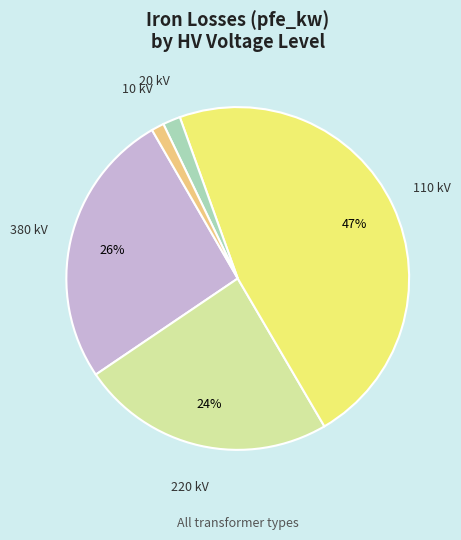

To the nearest percent, what is the average slice percentage?

20%